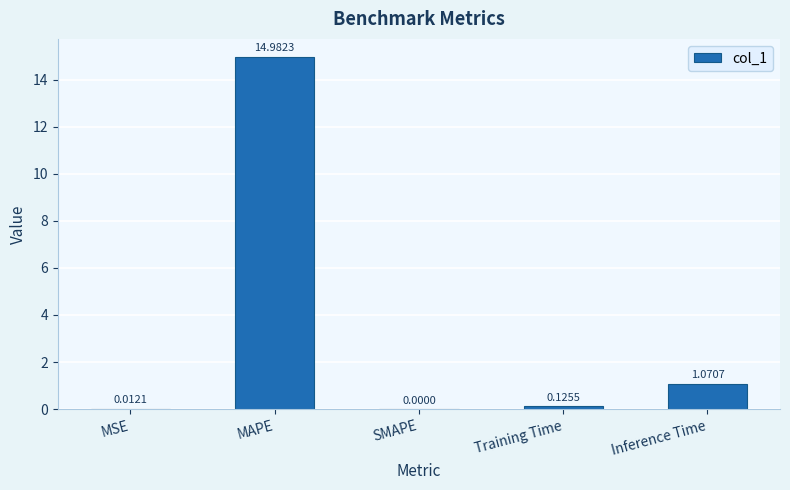

Where is the data nearest to the value 7?

Inference Time